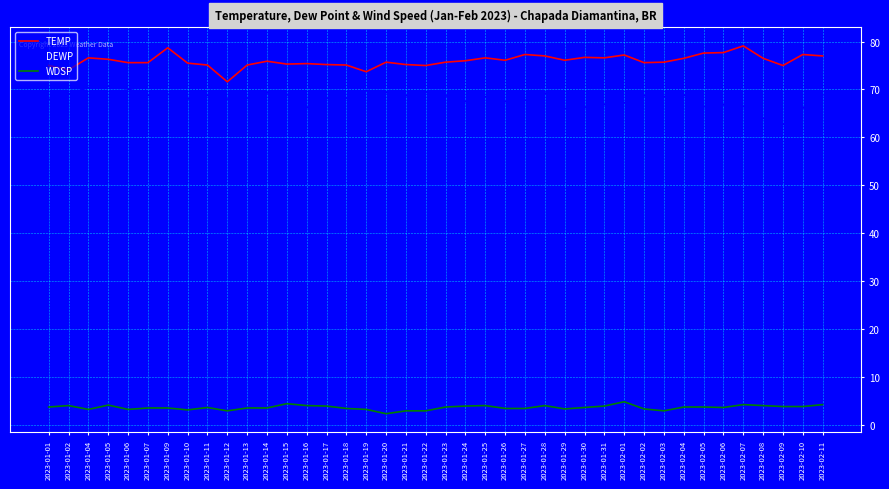

What is the minimum value for DEWP?

62.7